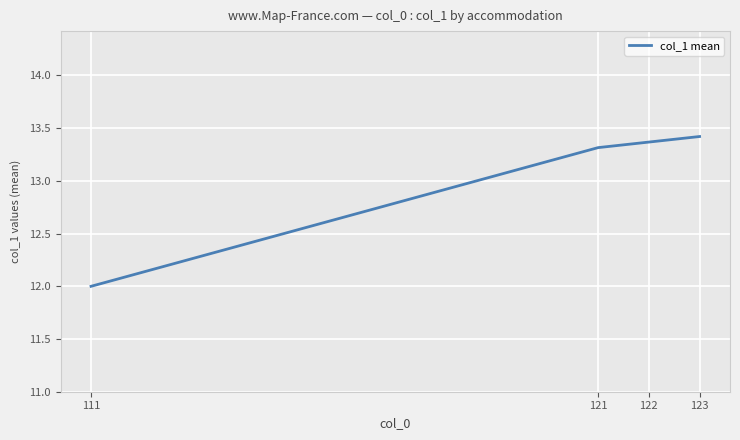

What is the difference between the values at 122 and 121?

0.1